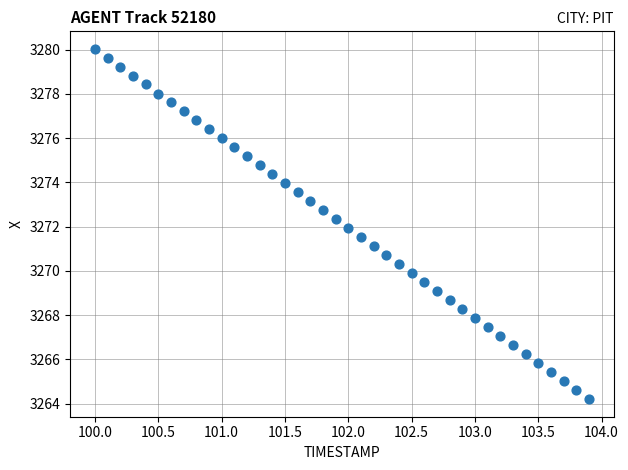

What is the range of X values (max minus min)?

3.9